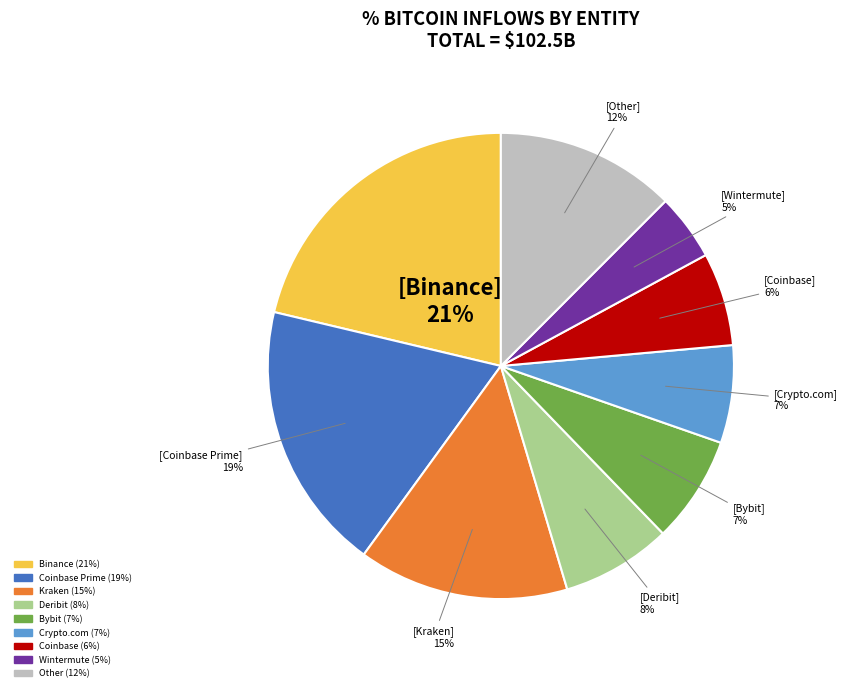

Is there any slice that represents more than half of the pie?

No